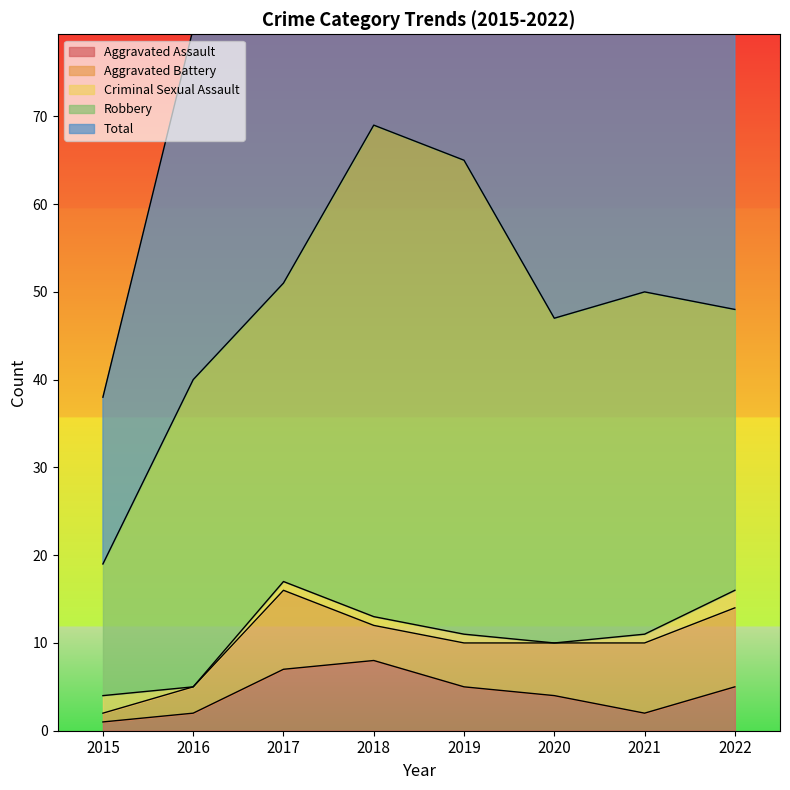

True or false: Aggravated Assault has more than 1 interior local peaks.

False